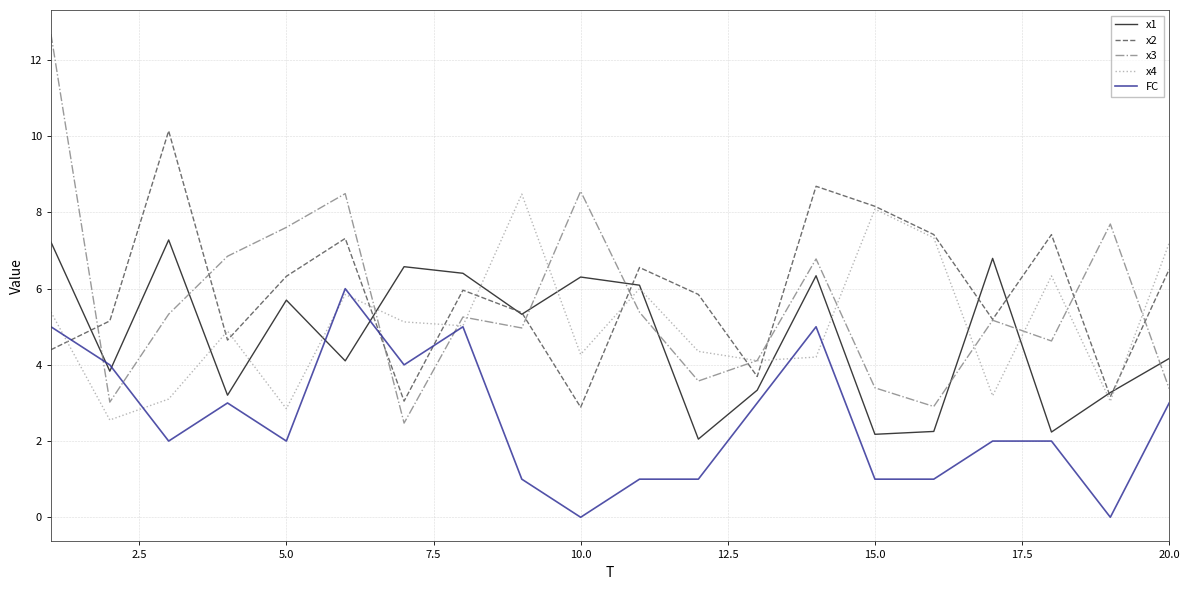

Rank the series by their maximum value, from highest to lowest.

x3, x2, x4, x1, FC